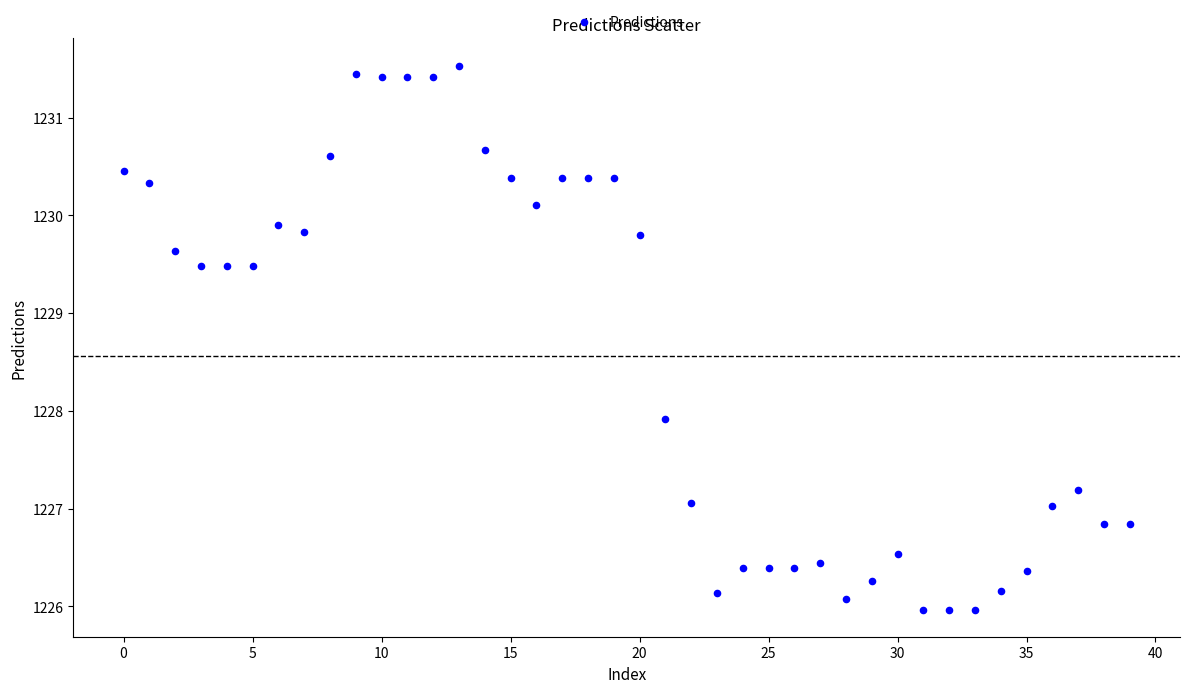

What is the range of Y values (max minus min)?

5.6